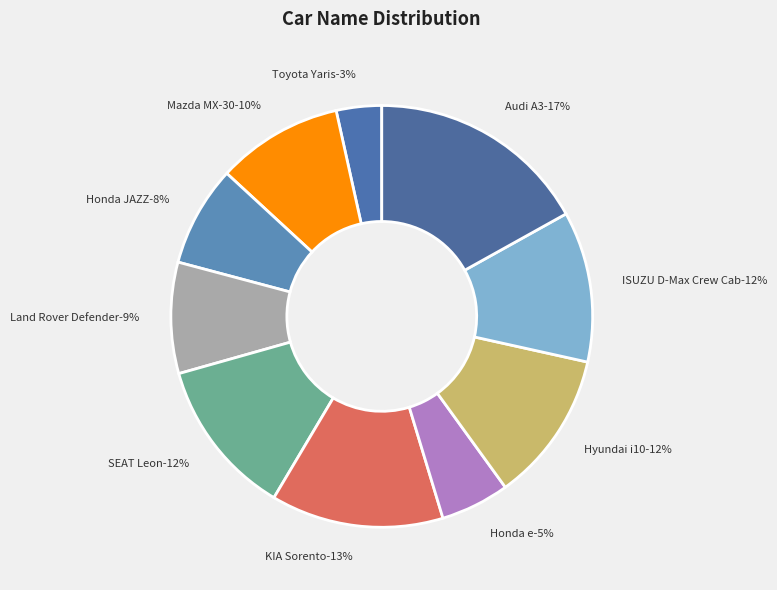

Is there a majority slice in this chart?

No